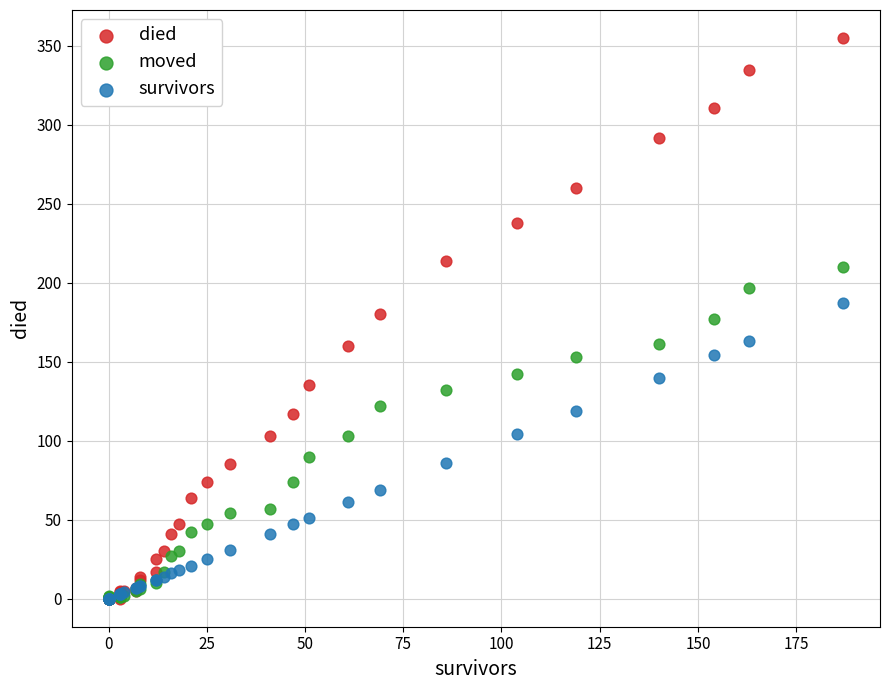

What are all the series names shown in the legend?

died, moved, survivors